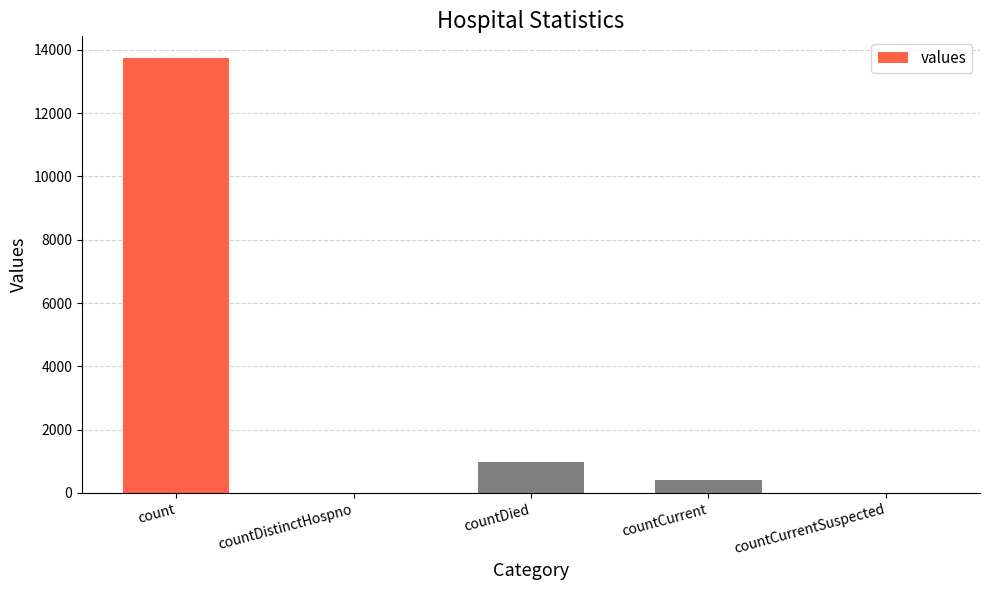

What is the change in value from count to countDied?

-12763